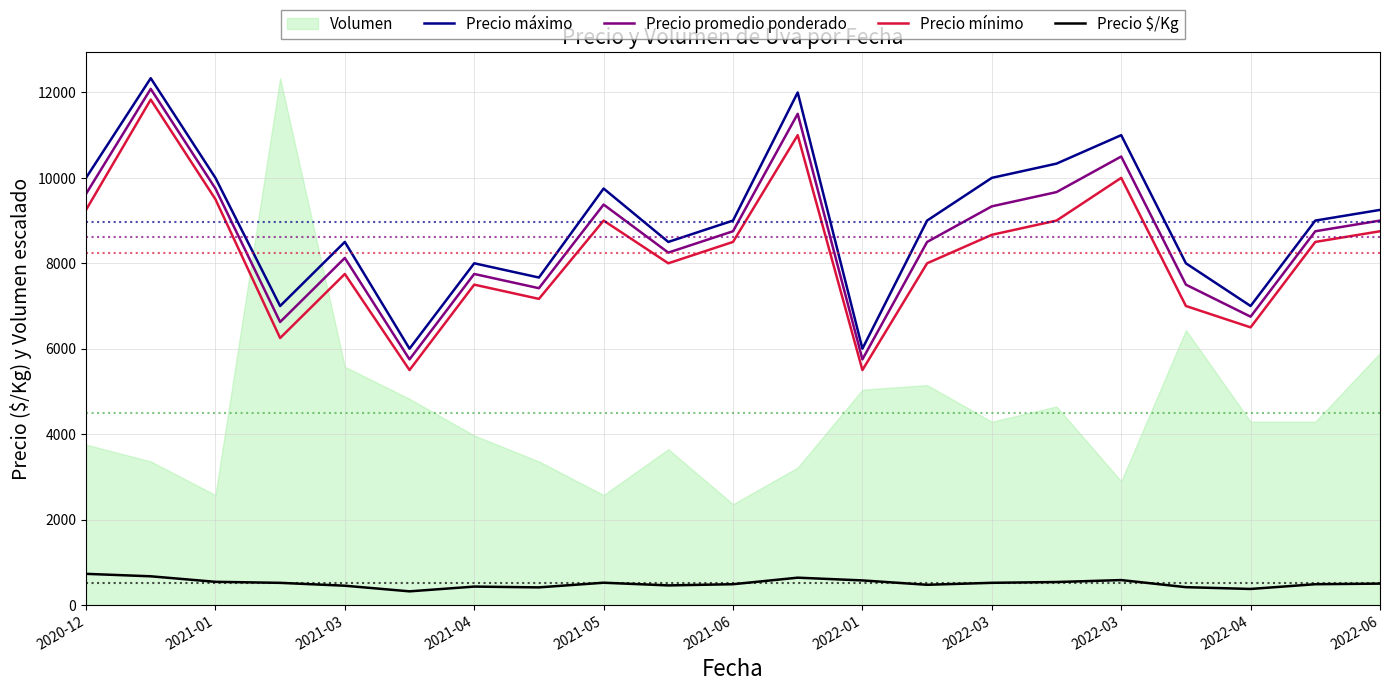

Where does the Precio $/Kg series first go above 500?

2020-12